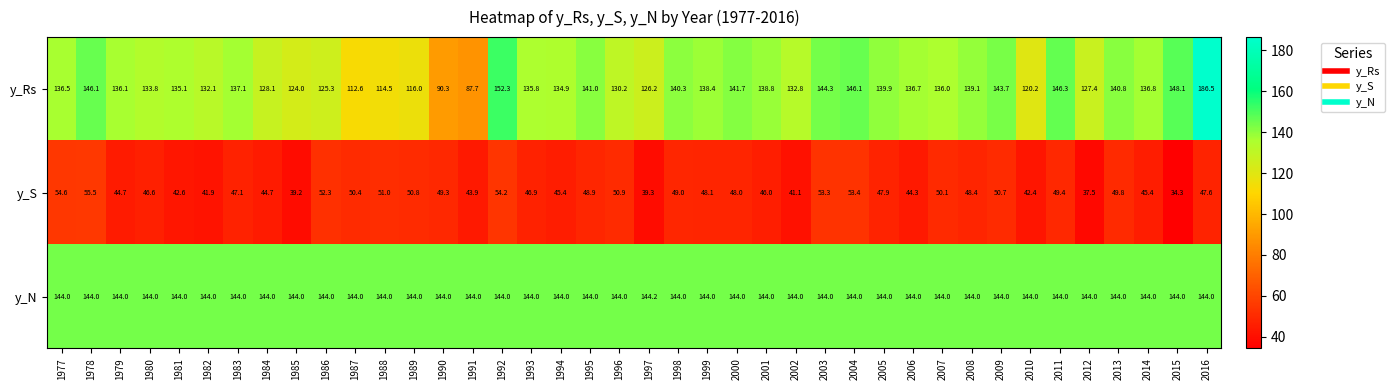

What is the total value across all series at 1980?

324.4